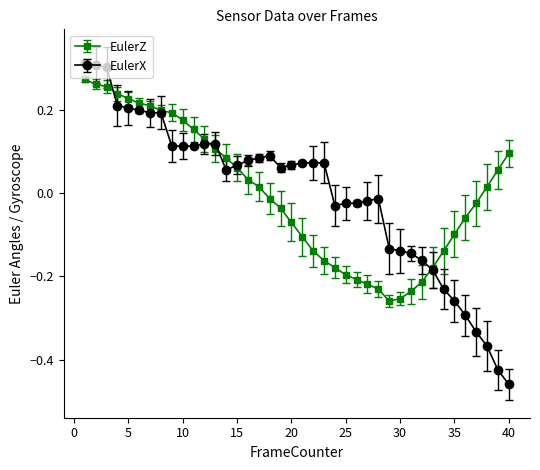

Which series has the widest spread of values?

EulerX